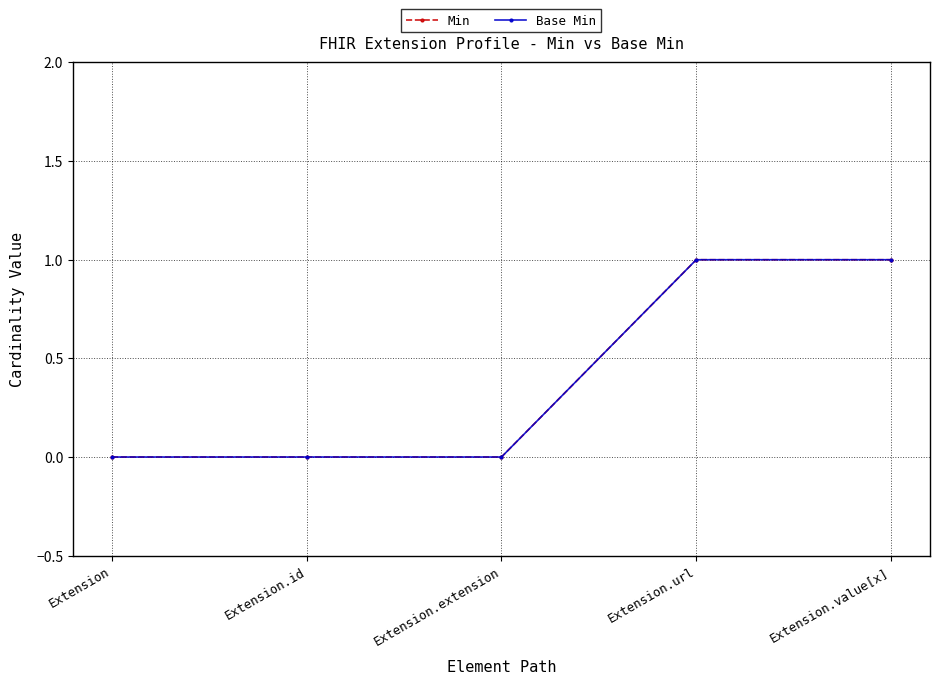

Is this an area chart (filled region under the line)?

No